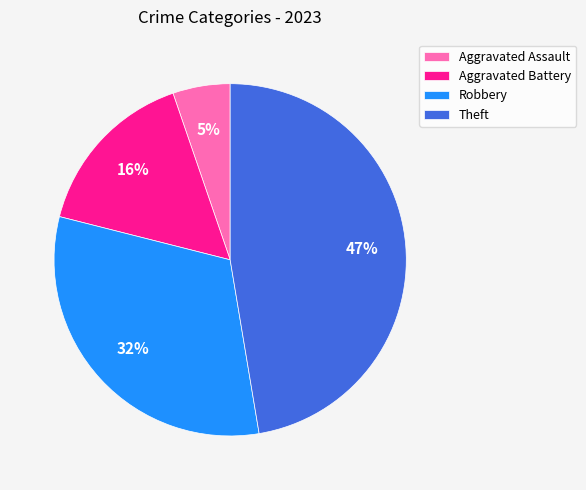

How many slices are in this pie chart?

4